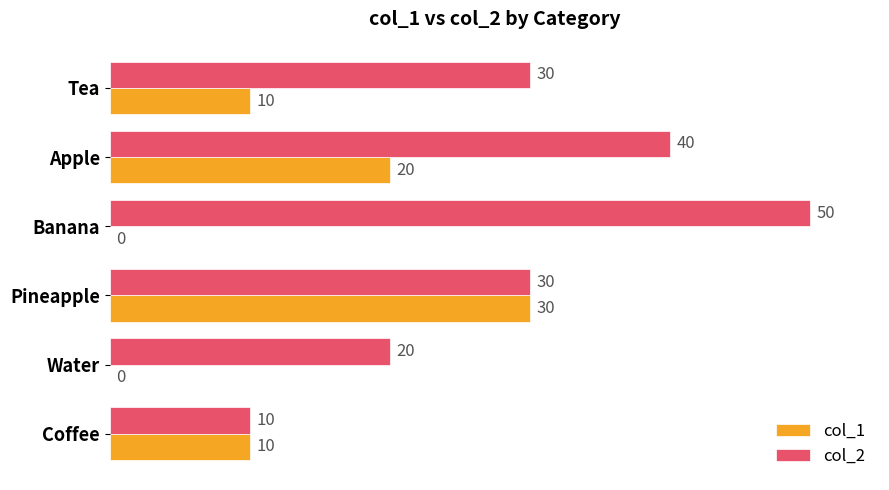

True or false: col_2 has a value of 10 at Coffee.

True